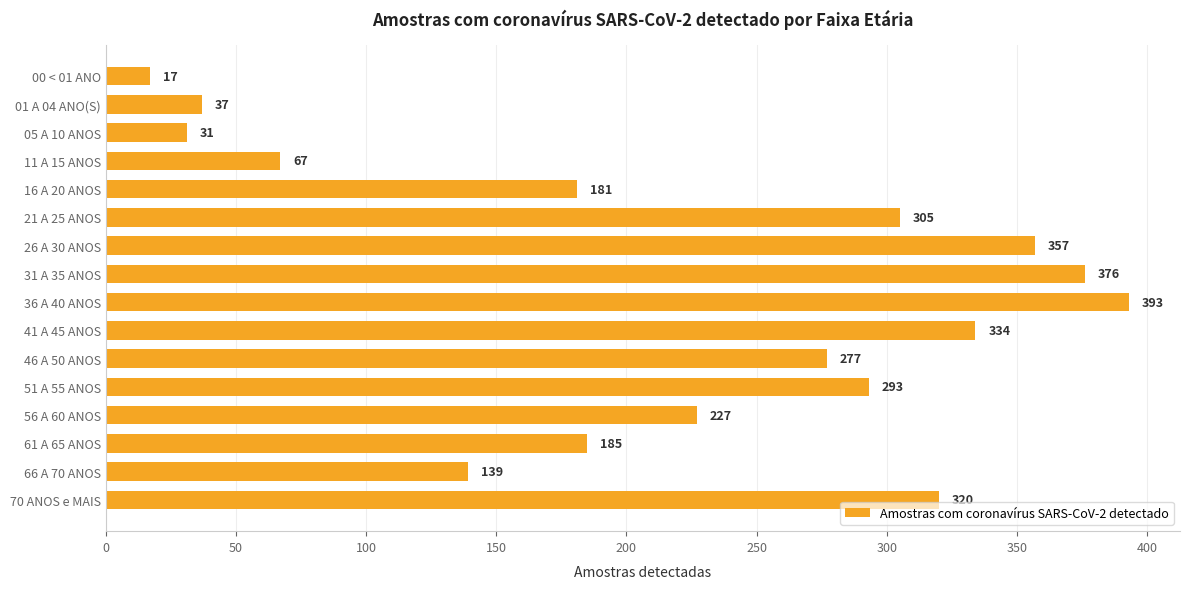

What is the average value?

221